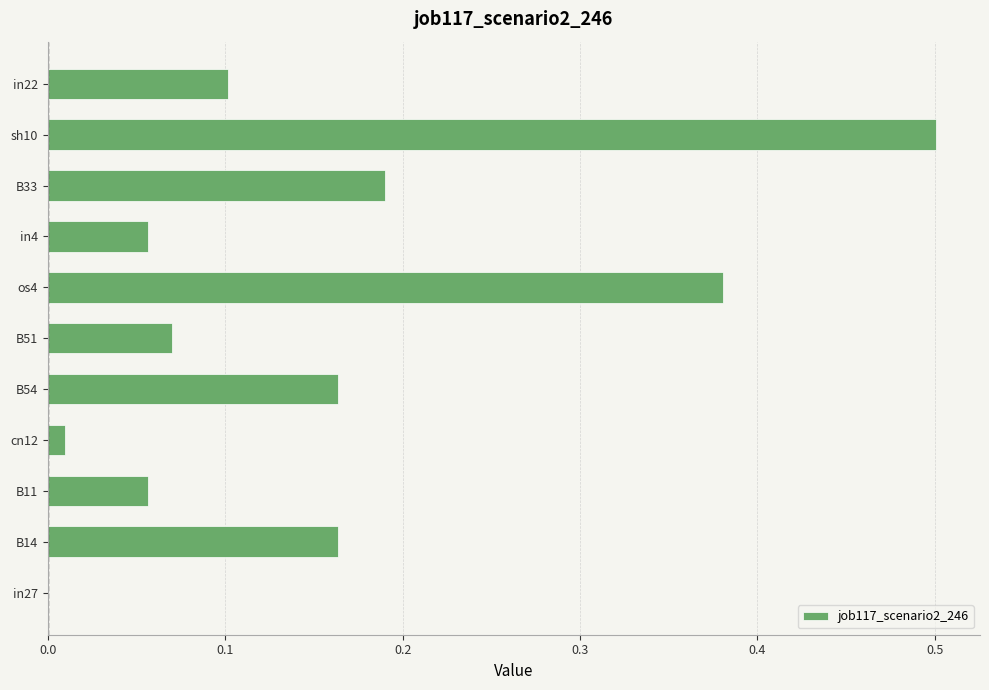

What is the change in value from B14 to sh10?

+0.3